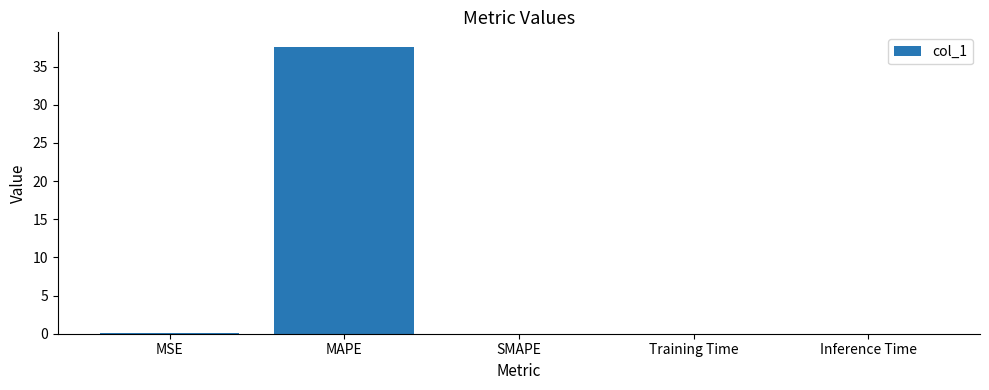

What is the greatest value displayed?

37.6